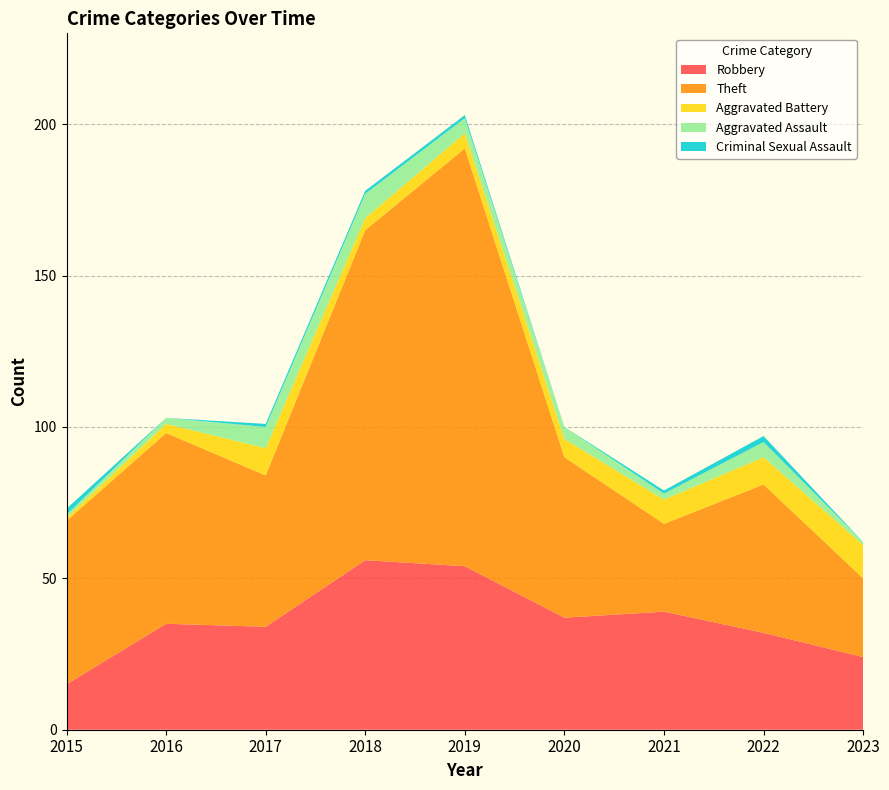

Reading left to right, transcribe all the data shown in this chart.

Robbery: 15	35	34	56	54	37	39	32	24
Theft: 54	63	50	109	138	53	29	49	26
Aggravated Battery: 1	3	9	4	5	6	8	9	11
Aggravated Assault: 1	2	7	8	5	4	2	5	1
Criminal Sexual Assault: 2	0	1	1	1	0	1	2	0